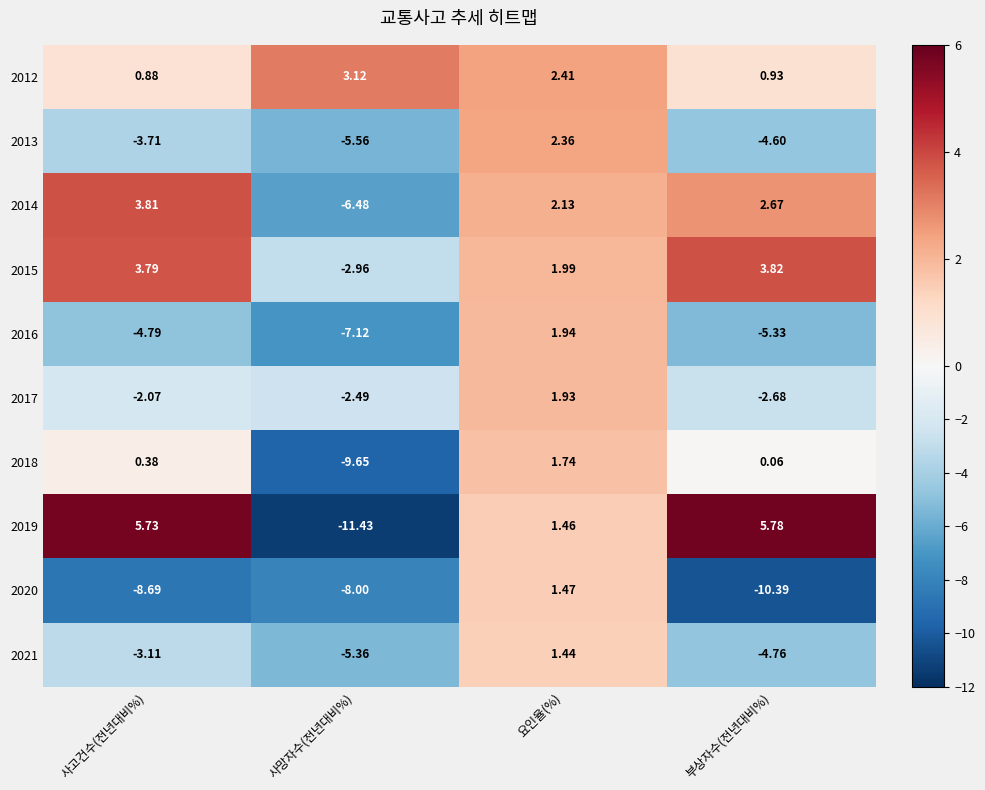

At which category does the chart reach its minimum across all series?

사망자수(전년대비%)